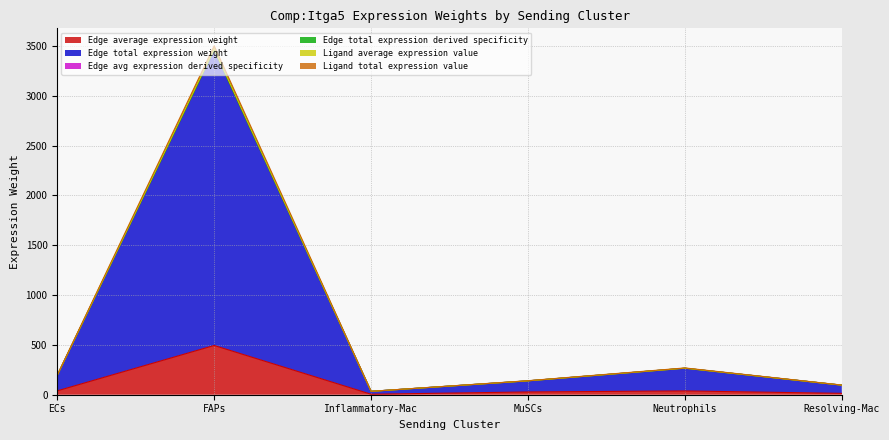

Reading left to right, list all the values displayed in this chart.

Edge average expression weight: 38.9	494.1	4.8	27.8	37.9	13.7
Edge total expression weight: 194.7	3458.6	33.8	138.8	265.4	95.7
Edge avg expression derived specificity: 195.5	3469.4	33.9	139.4	266.3	96.0
Edge total expression derived specificity: 194.7	3458.9	33.8	138.8	265.5	95.7
Ligand average expression value: 197.1	3500.6	34.2	140.6	268.7	96.9
Ligand total expression value: 194.7	3458.8	33.8	138.8	265.5	95.7